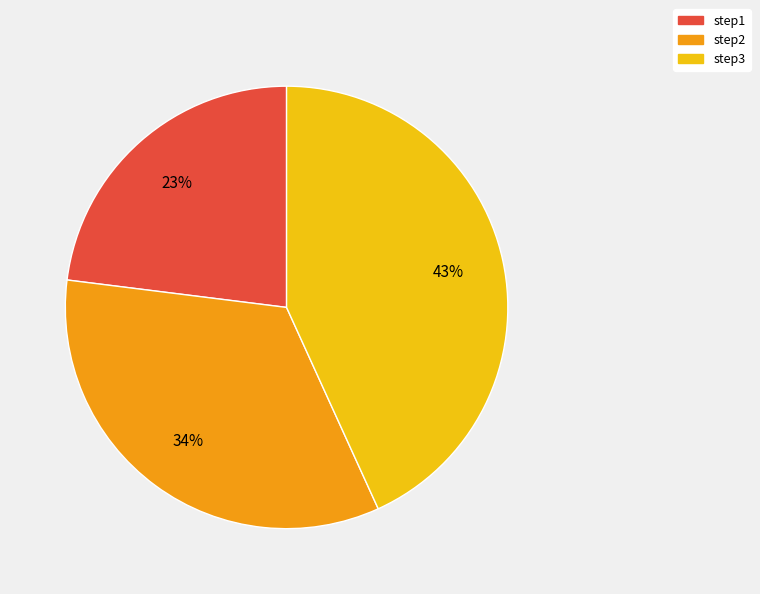

Which has a higher value, step2 or step3?

step3